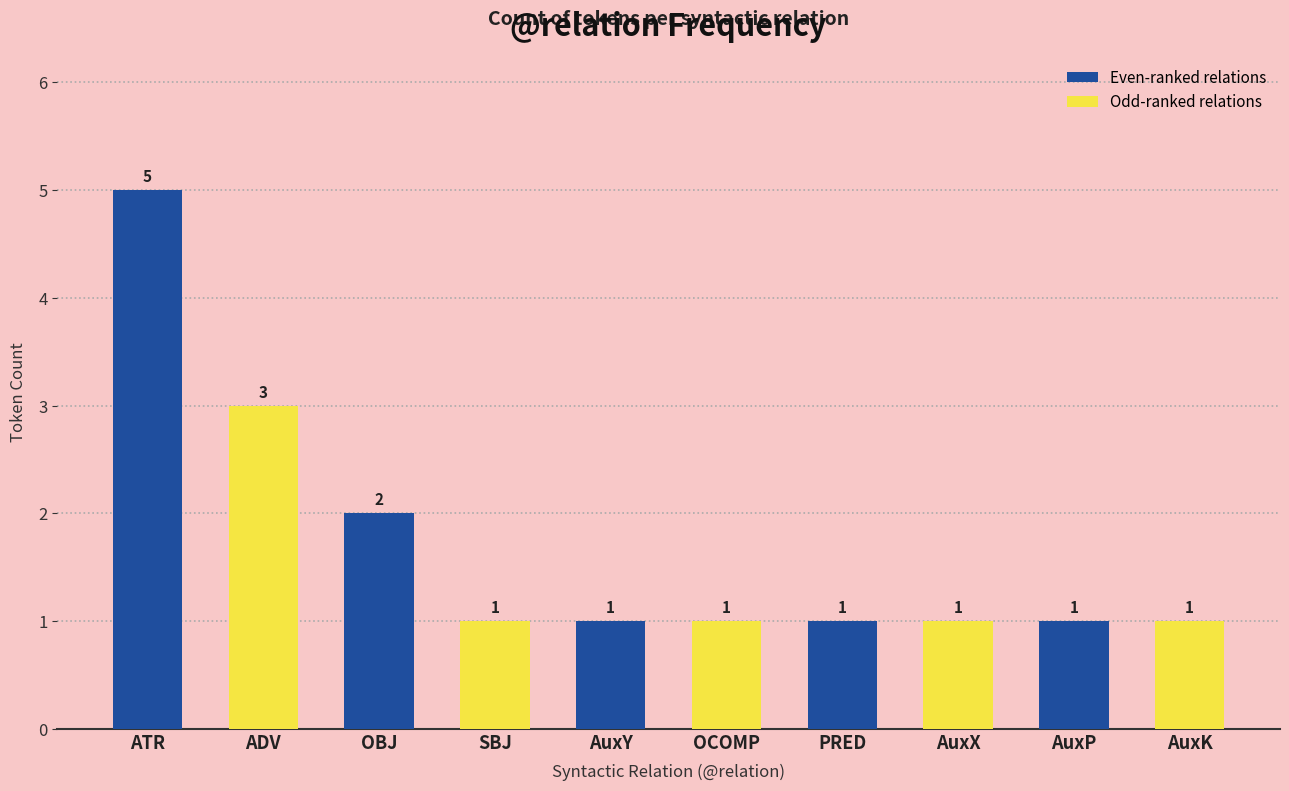

Approximately how many times larger is the value at ADV compared to OBJ?

1.5